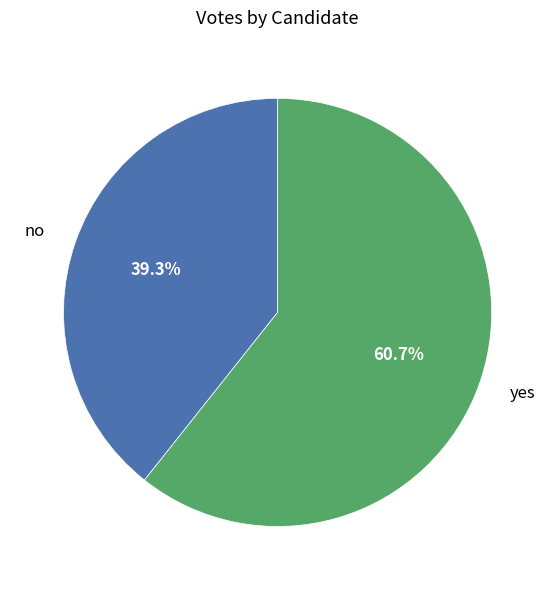

To the nearest percent, what is the difference between the yes and no slice percentages?

21%